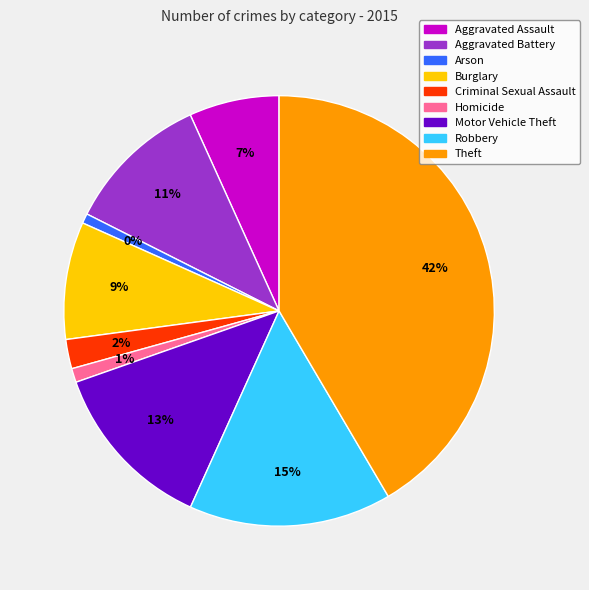

Rank the categories by value from lowest to highest.

Arson, Homicide, Criminal Sexual Assault, Aggravated Assault, Burglary, Aggravated Battery, Motor Vehicle Theft, Robbery, Theft